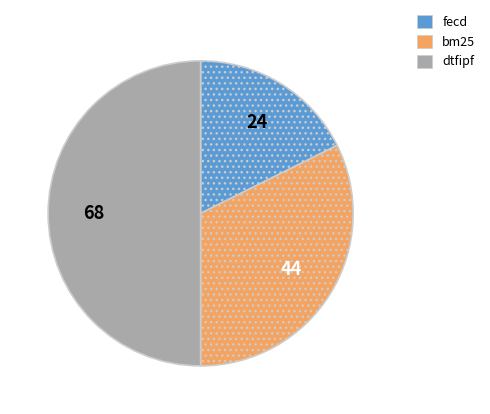

Is it true that bm25 is 32% of the pie?

True